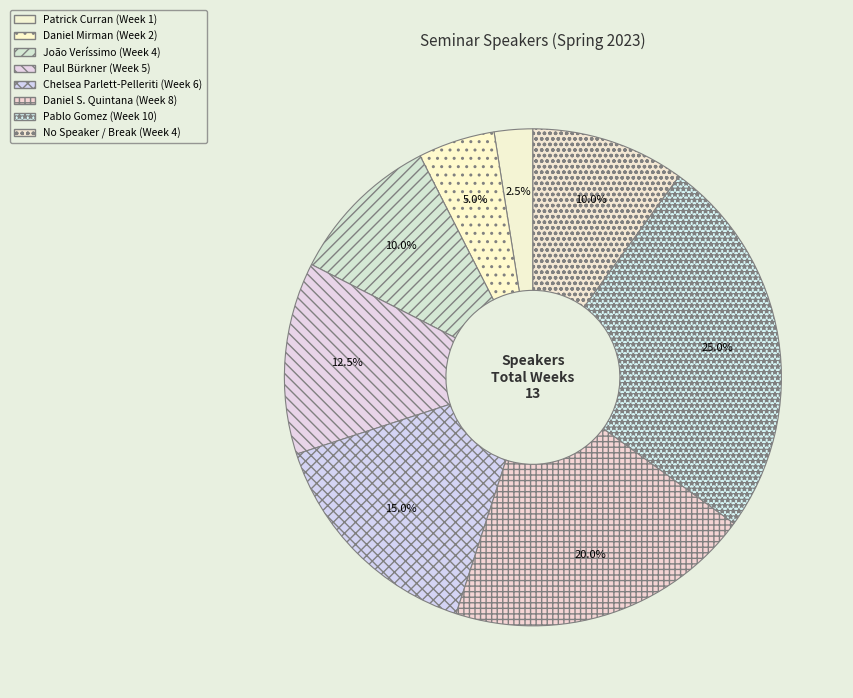

To the nearest percent, what is the average slice percentage?

12%